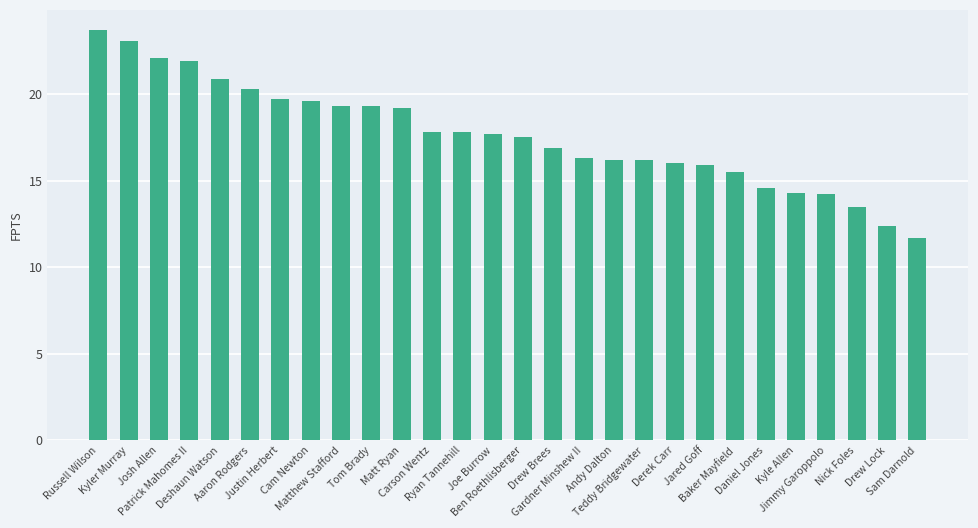

Count the number of values greater than 17.

15